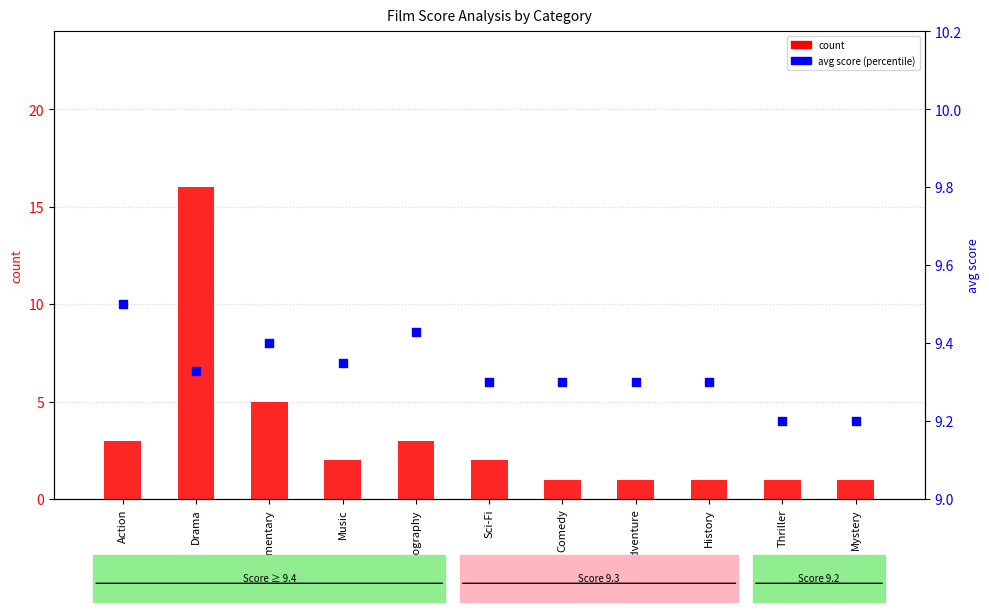

Which series reaches the maximum Y coordinate?

count